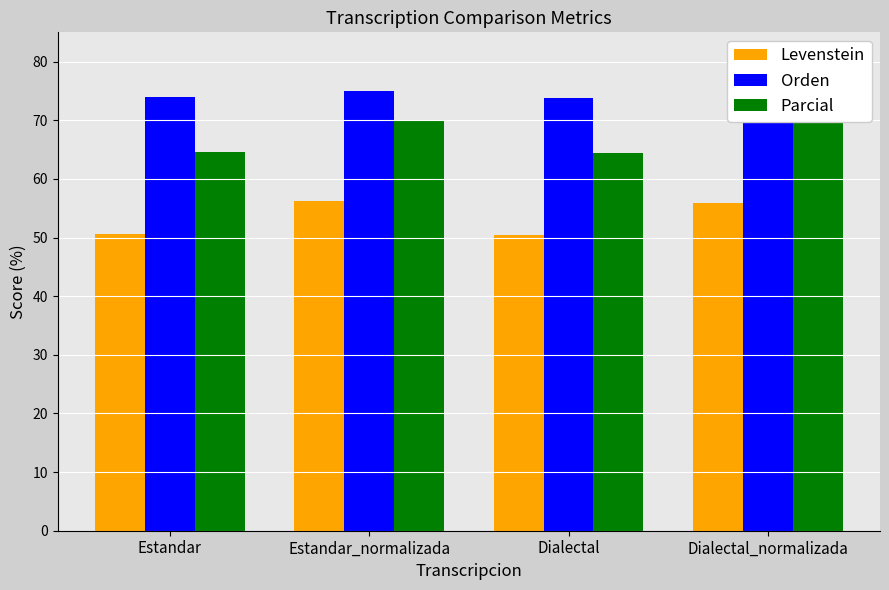

What is the maximum value shown in the chart?

75.0